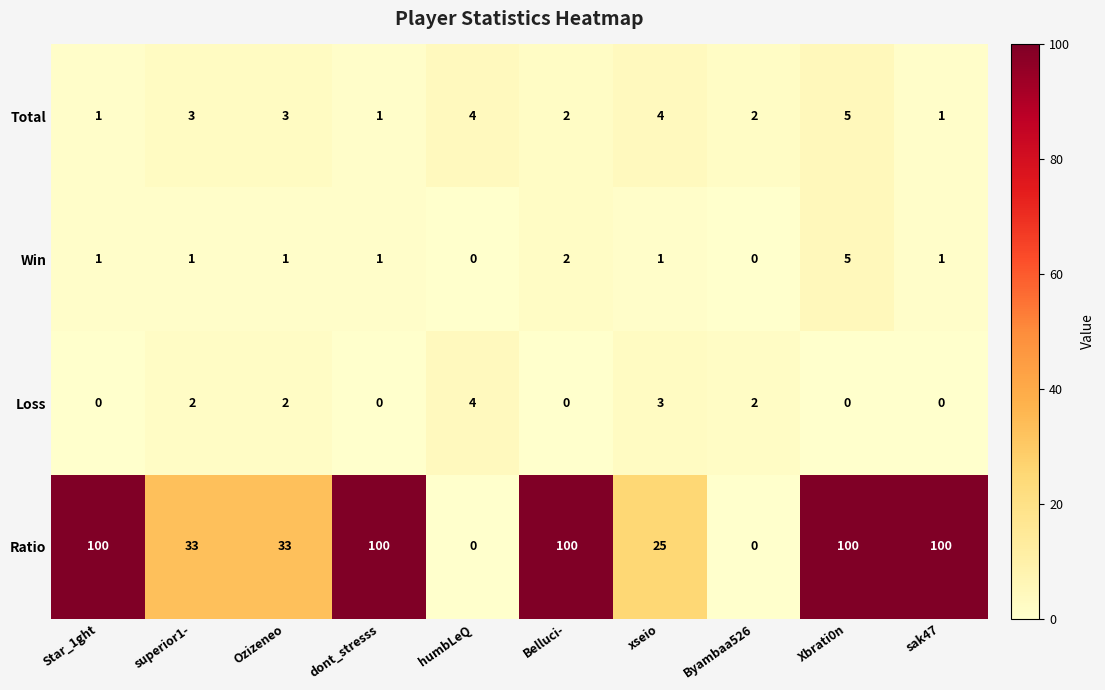

At how many categories does at least one series exceed 11?

8